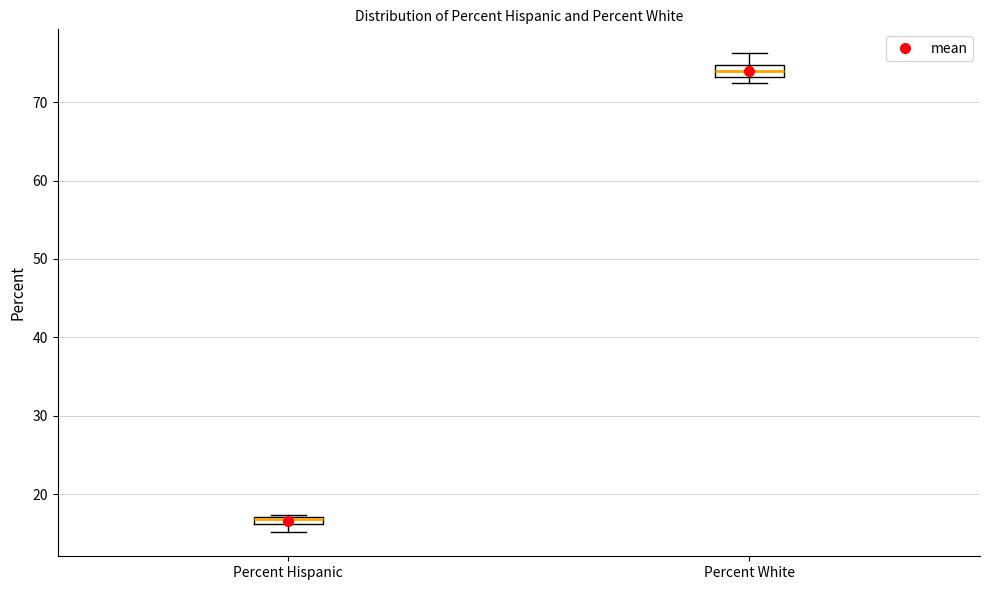

Where is the lower edge of the box for Percent Hispanic on the y-axis? The values are not printed on the chart, so give them approximately, as read against the axis.

16